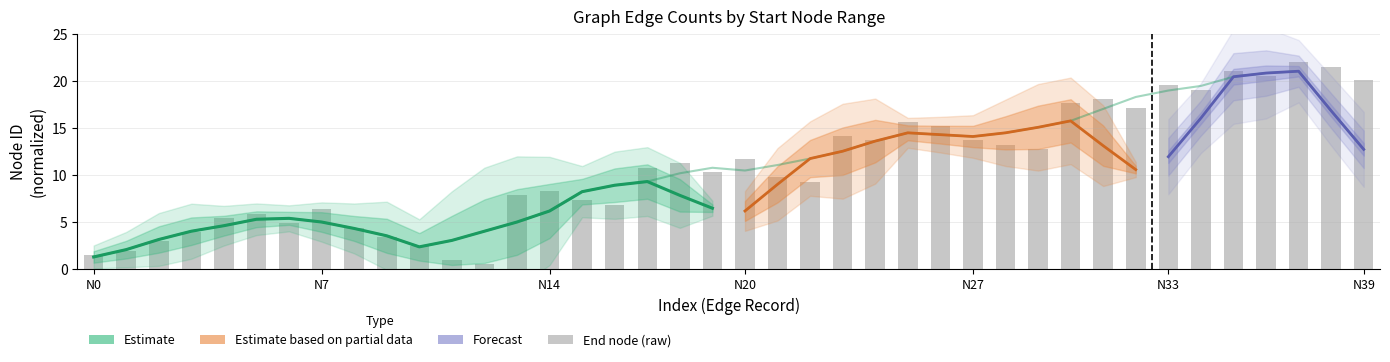

How many data points are less than 10?

19